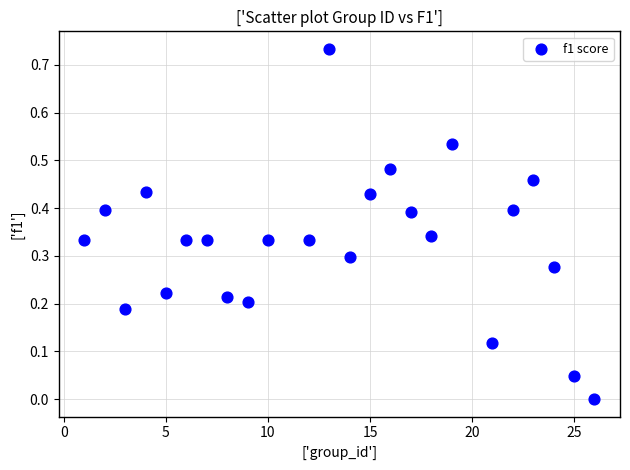

What is the range of X values (max minus min)?

25.0